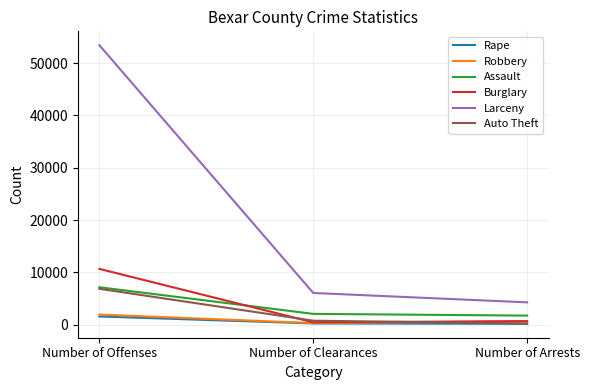

What is the lowest value of the Assault series?

1734